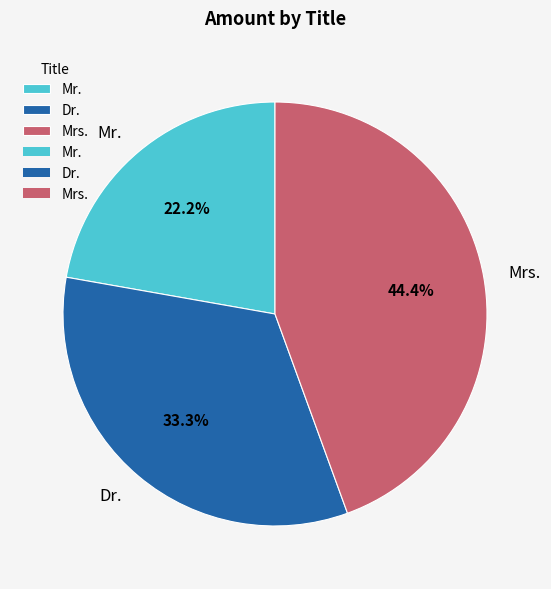

Is Mrs. the majority of the pie?

No